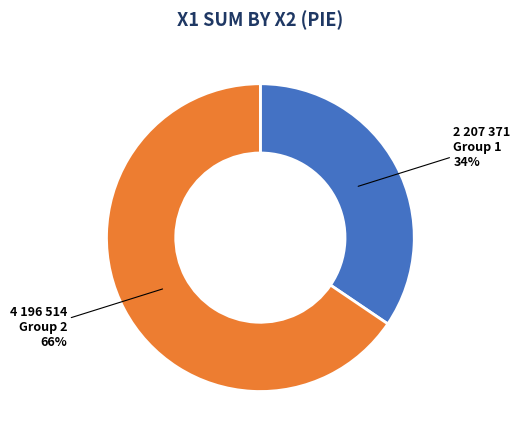

To the nearest percent, what is the average slice percentage?

50%